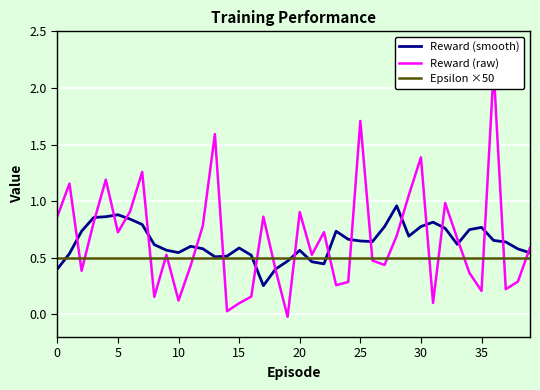

The Reward (smooth) series shows 1.1 at 27. True or false?

False